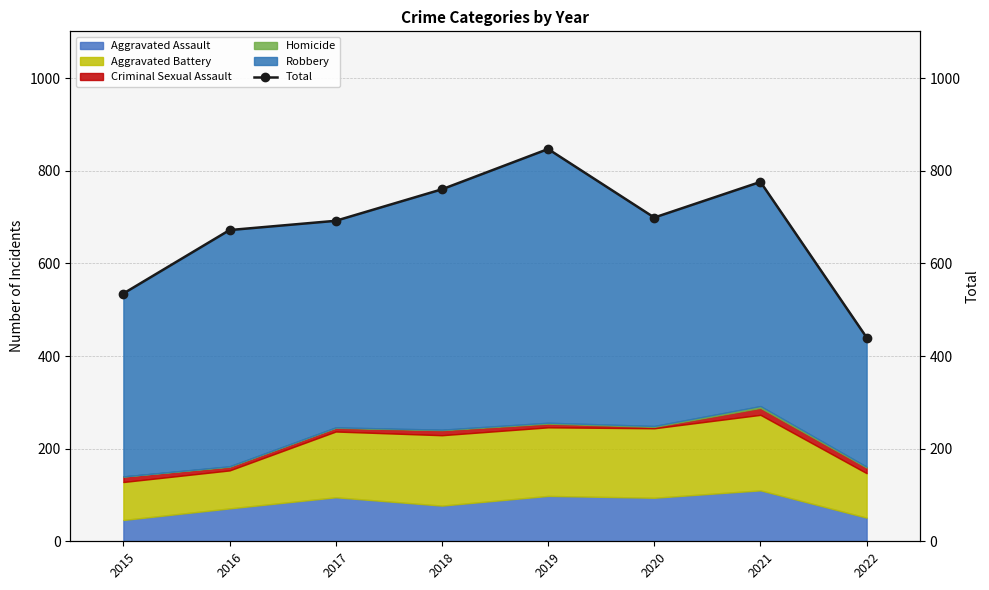

Rank the categories by value from highest to lowest.

2019, 2021, 2018, 2020, 2017, 2016, 2015, 2022